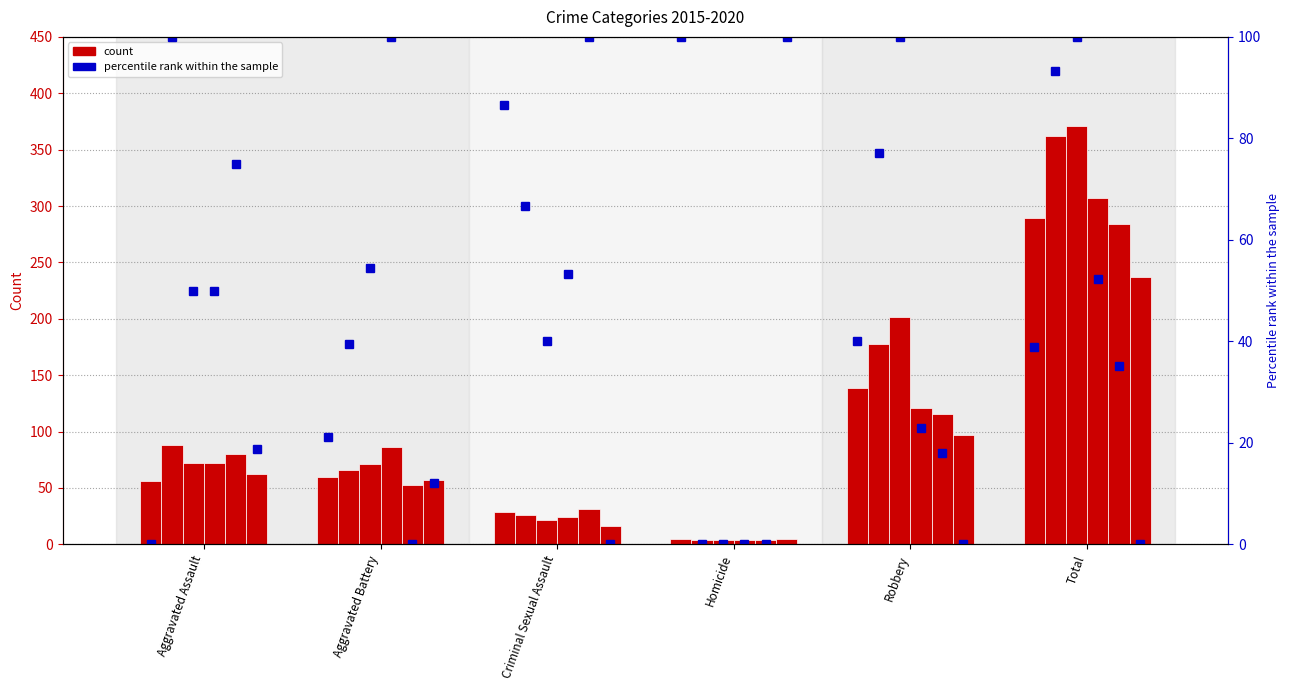

The 2020 series shows 13 at Aggravated Battery. True or false?

False